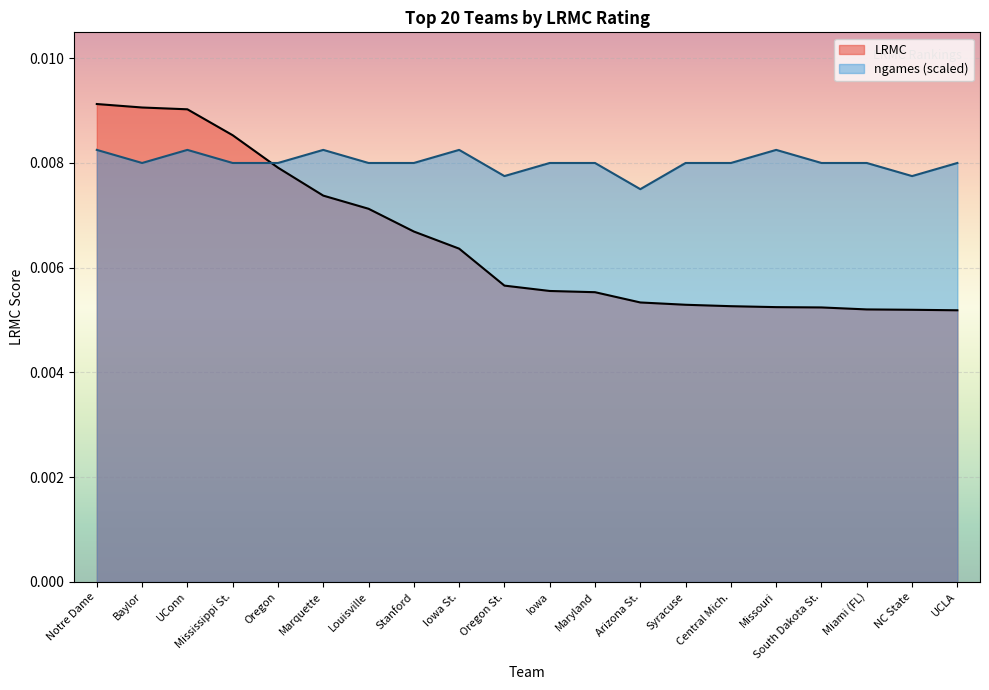

What is the label of the 4th point from the left?

Mississippi St.